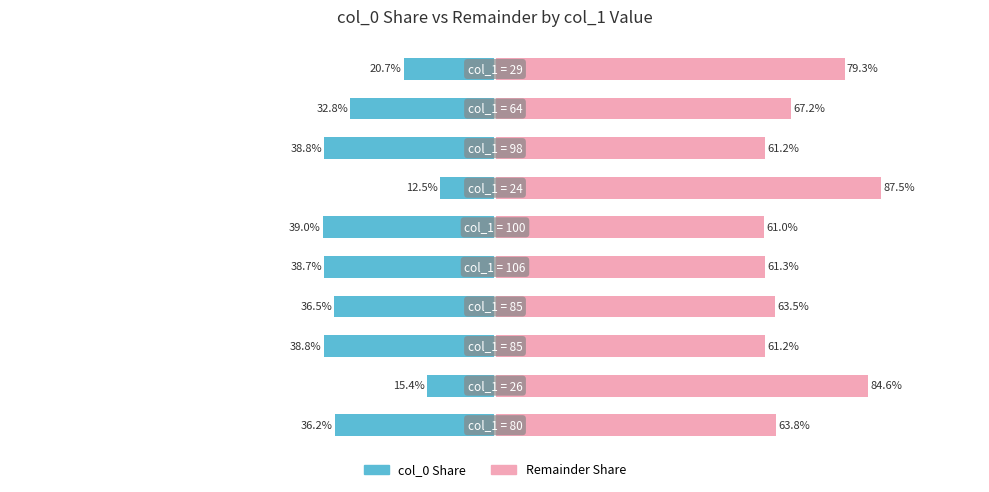

What is the difference between the maximum and minimum values in the Remainder Share series?

26.5